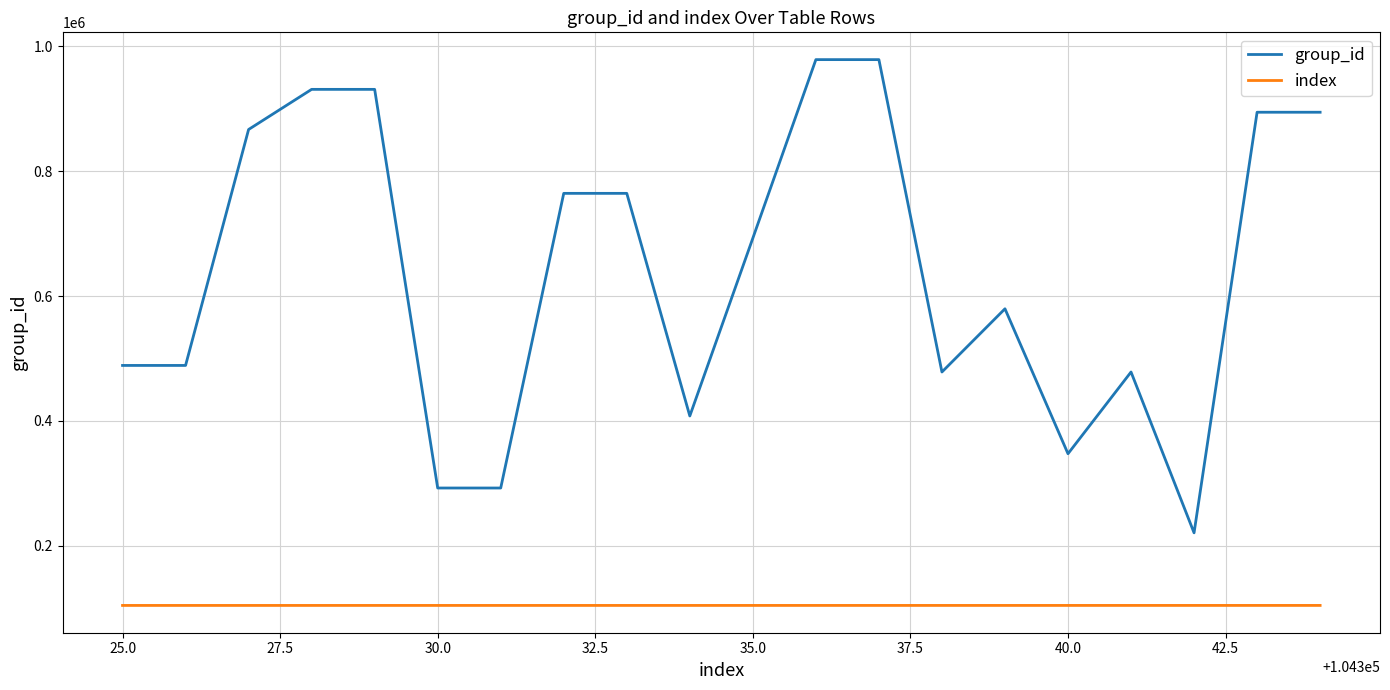

Which series has the widest spread of values?

group_id